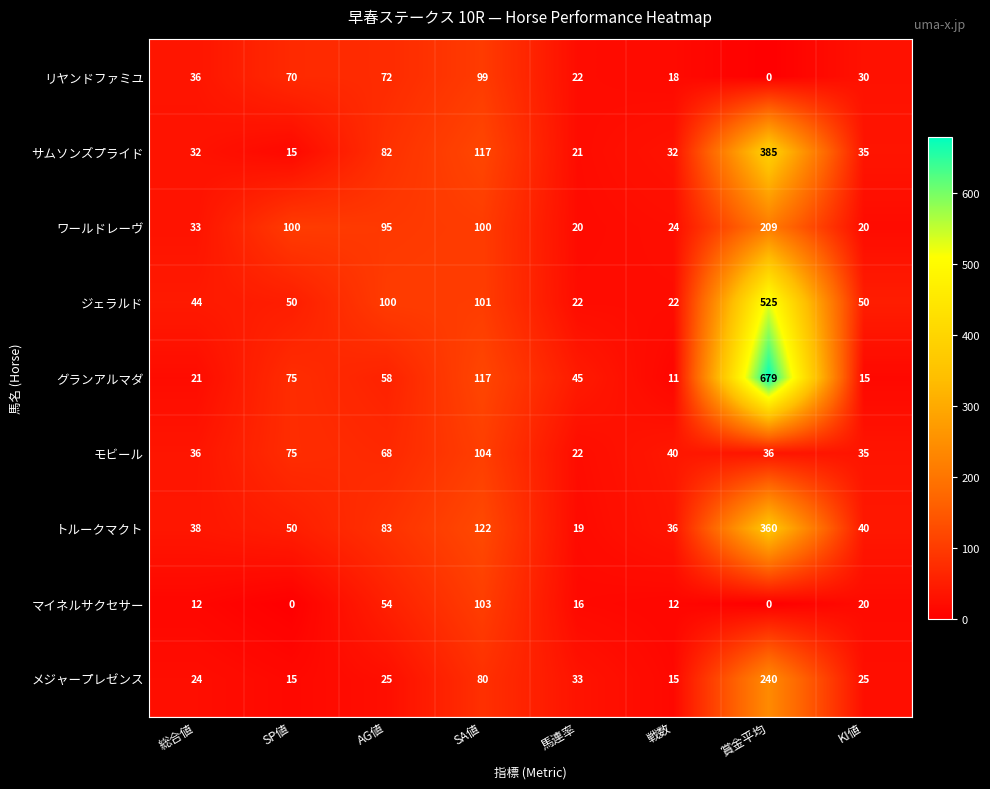

Is it true that グランアルマダ equals 15 at KI値?

True